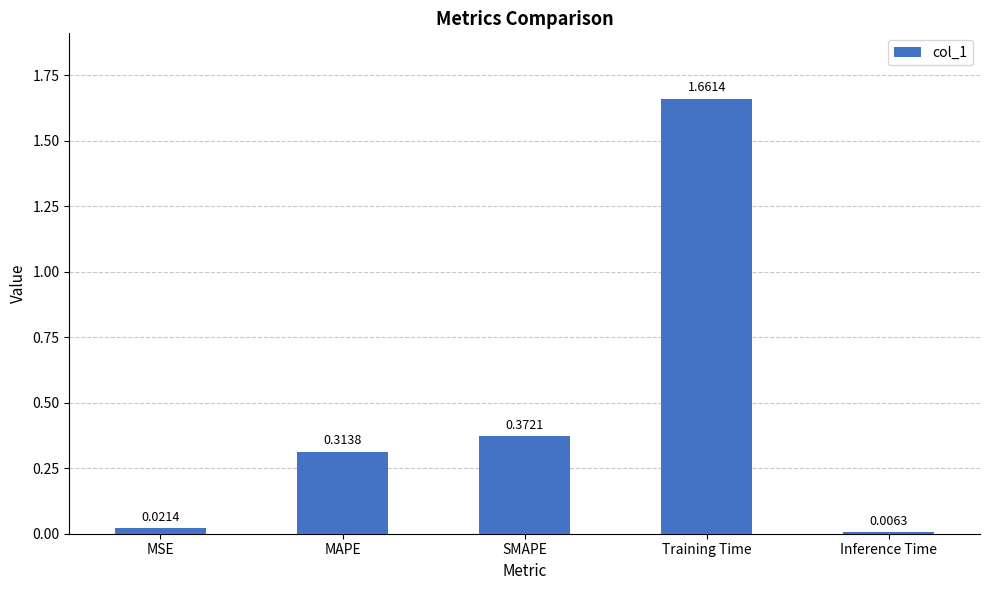

What is the change in value from SMAPE to Training Time?

+1.3